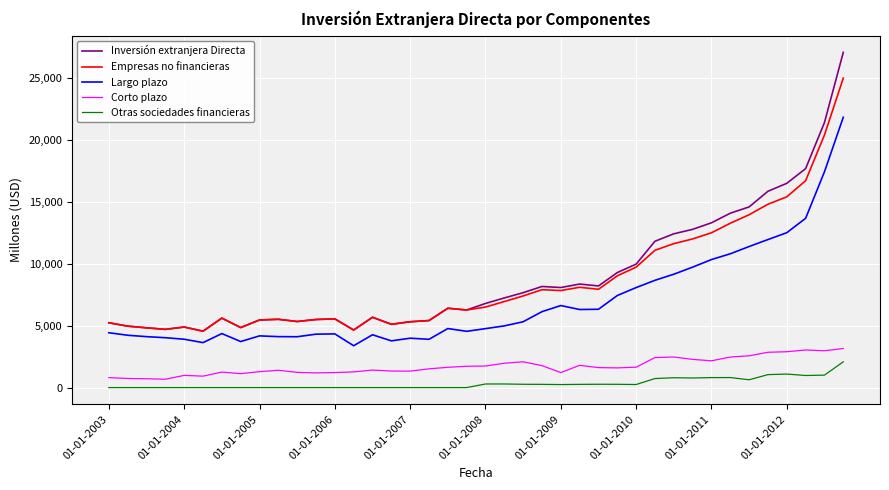

Which series has the largest range (max minus min)?

Inversión extranjera Directa